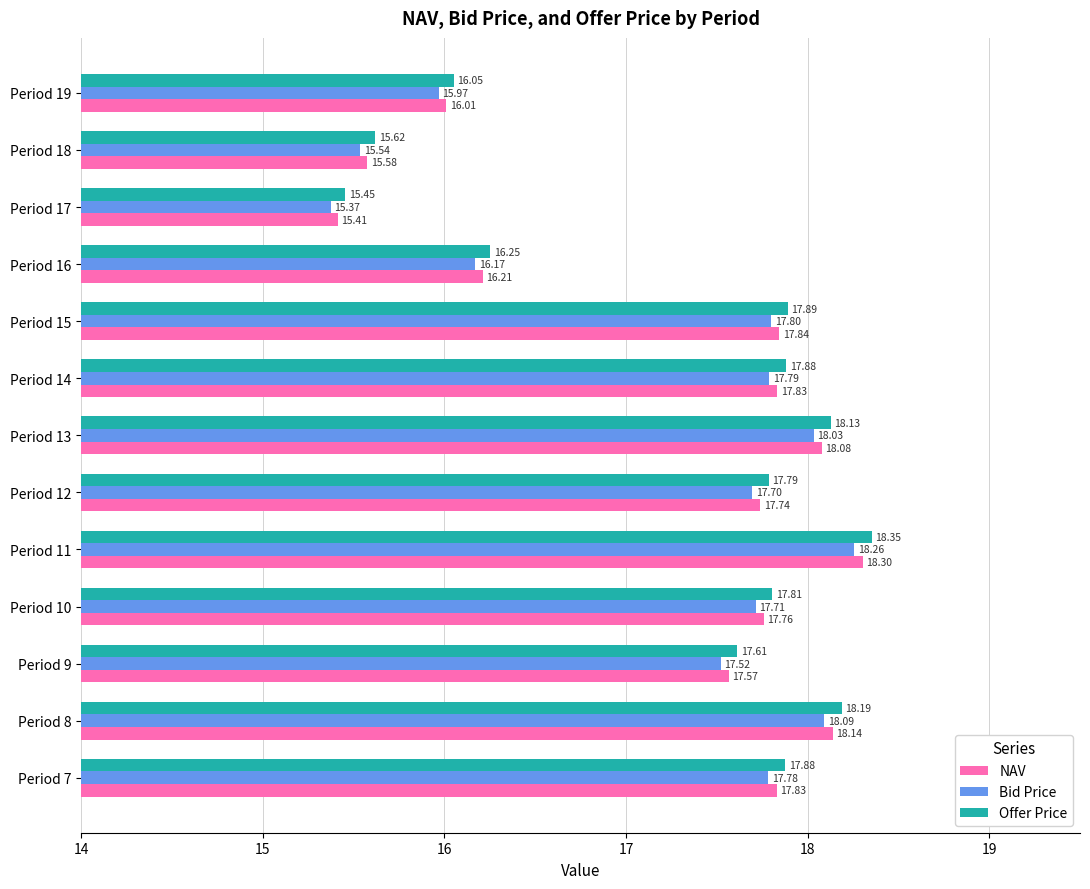

Which series changed the most between Period 14 and Period 19?

Offer Price